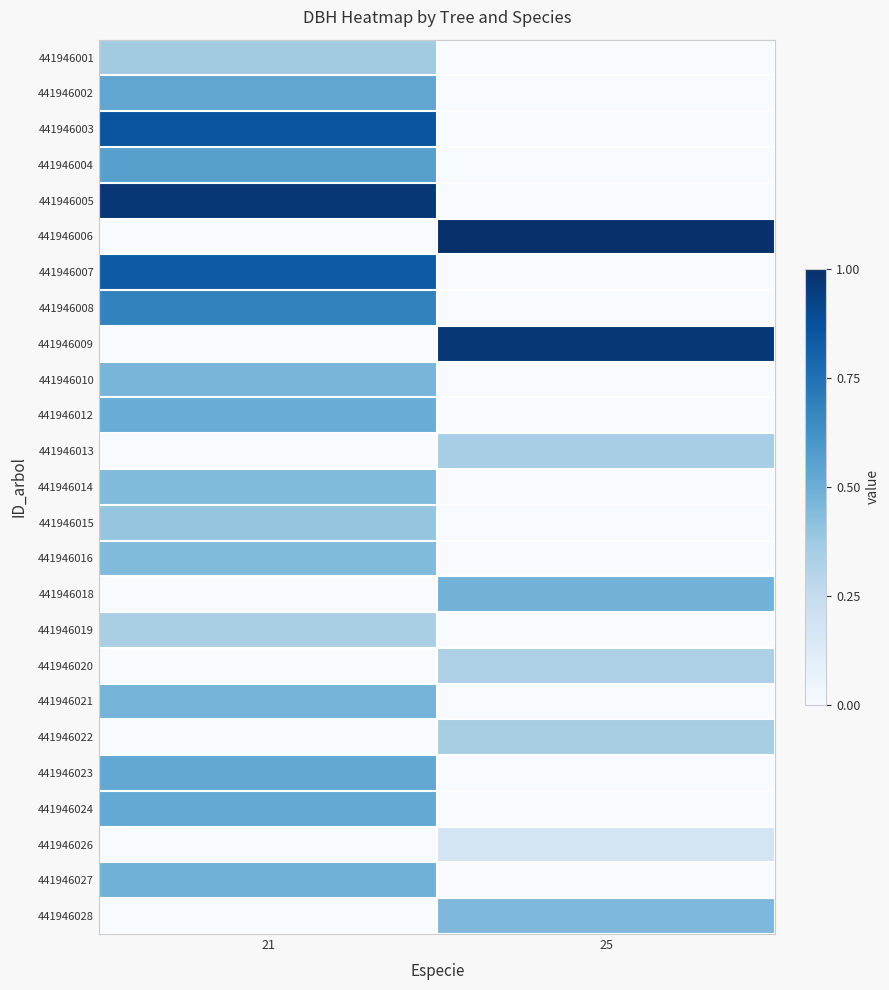

Reading left to right, what are all the values shown in this chart?

441946001: 21=0.4	25=0.0
441946002: 21=0.5	25=0.0
441946003: 21=0.9	25=0.0
441946004: 21=0.6	25=0.0
441946005: 21=1.0	25=0.0
441946006: 21=0.0	25=1.0
441946007: 21=0.8	25=0.0
441946008: 21=0.7	25=0.0
441946009: 21=0.0	25=1.0
441946010: 21=0.5	25=0.0
441946012: 21=0.5	25=0.0
441946013: 21=0.0	25=0.3
441946014: 21=0.4	25=0.0
441946015: 21=0.4	25=0.0
441946016: 21=0.4	25=0.0
441946018: 21=0.0	25=0.5
441946019: 21=0.3	25=0.0
441946020: 21=0.0	25=0.3
441946021: 21=0.5	25=0.0
441946022: 21=0.0	25=0.3
441946023: 21=0.5	25=0.0
441946024: 21=0.5	25=0.0
441946026: 21=0.0	25=0.2
441946027: 21=0.5	25=0.0
441946028: 21=0.0	25=0.5